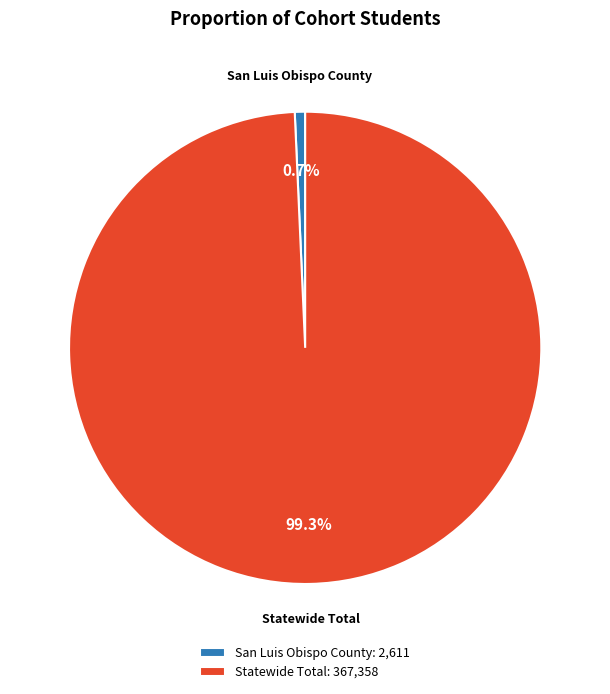

Does San Luis Obispo County account for over 50% of the chart?

No